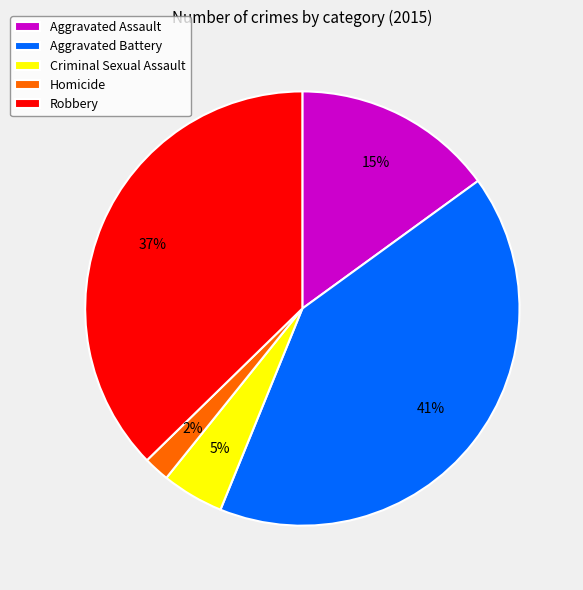

What percentage is the Aggravated Assault slice, to the nearest percent?

15%